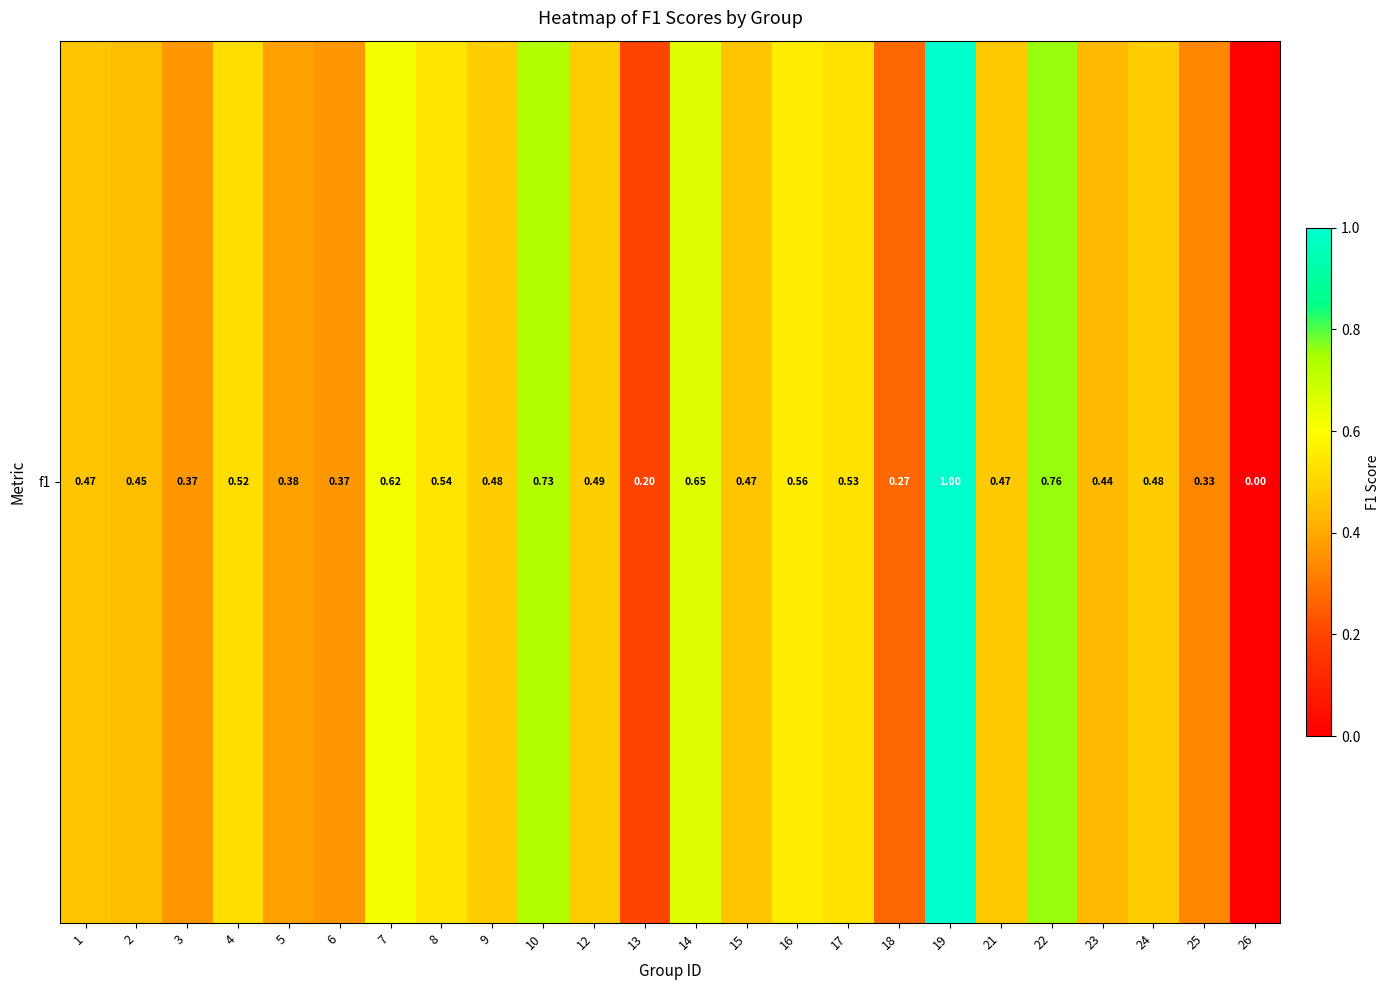

True or false: the data shows 0.5 at 21.

True